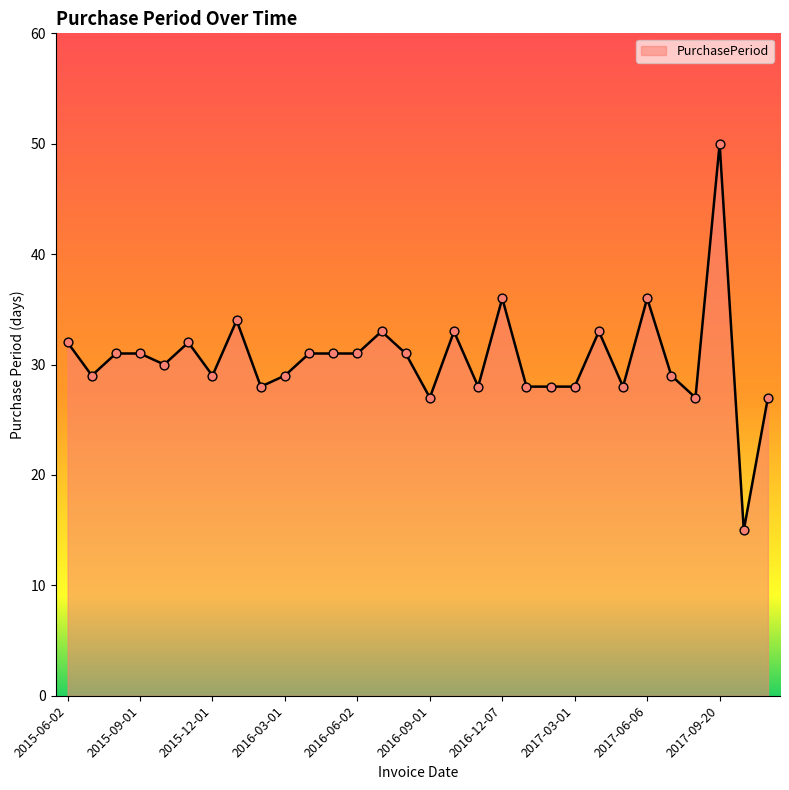

What is the smallest value displayed?

15